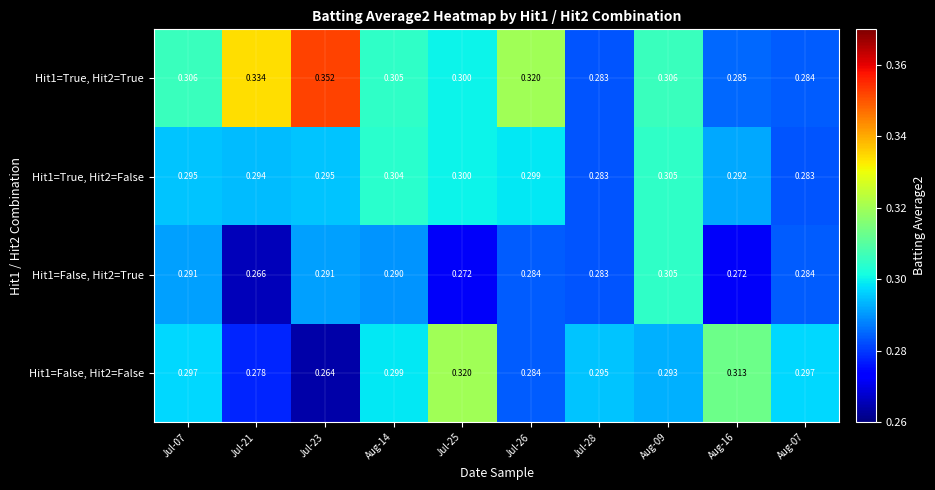

Is the value of Hit1=False, Hit2=True at Jul-21 greater than the value of Hit1=True, Hit2=True at Jul-26?

No